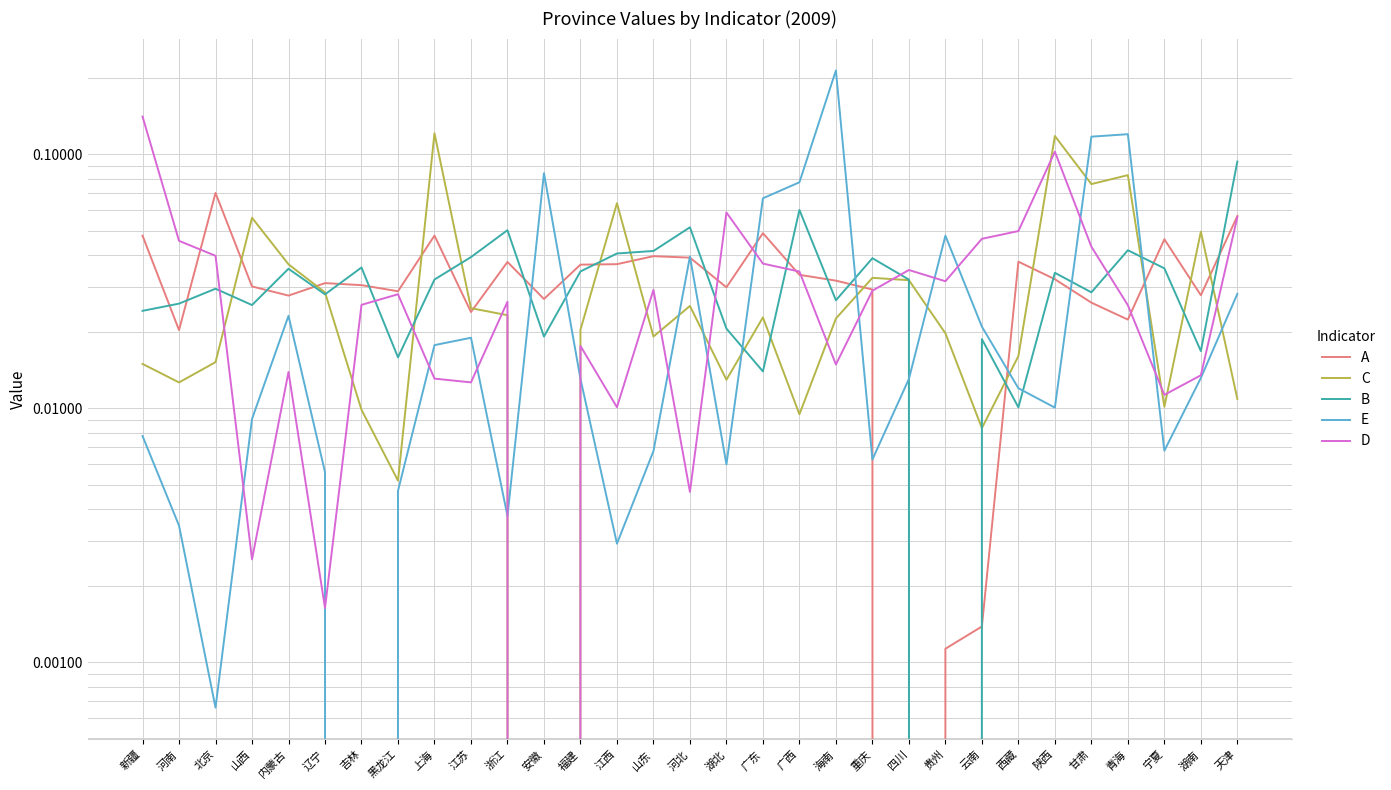

Between 河南 and 山东, which series saw the biggest shift?

A